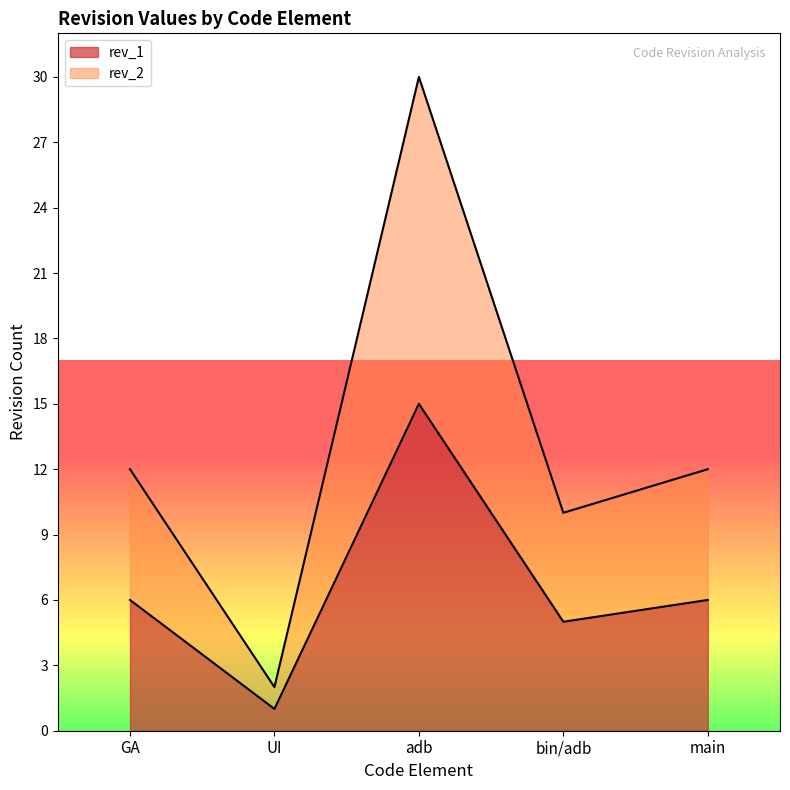

Does the chart display data point markers on the line(s)?

No